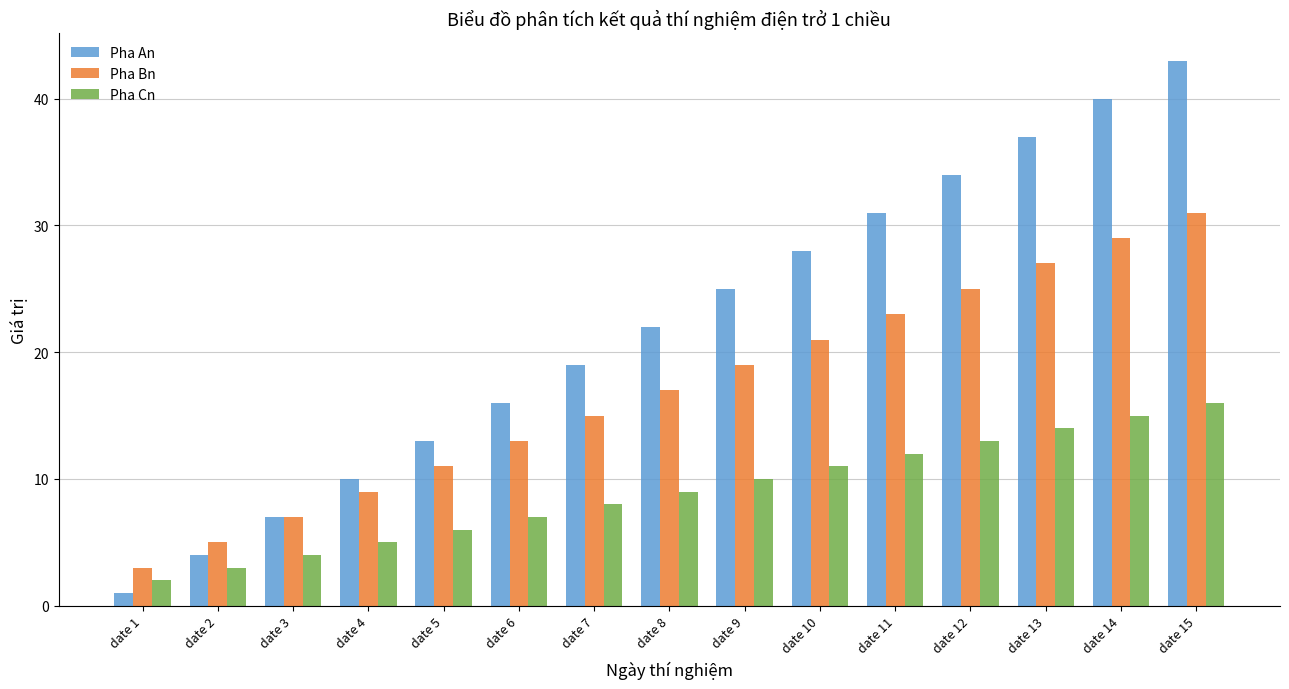

Rank the series by their maximum value, from lowest to highest.

Pha Cn, Pha Bn, Pha An